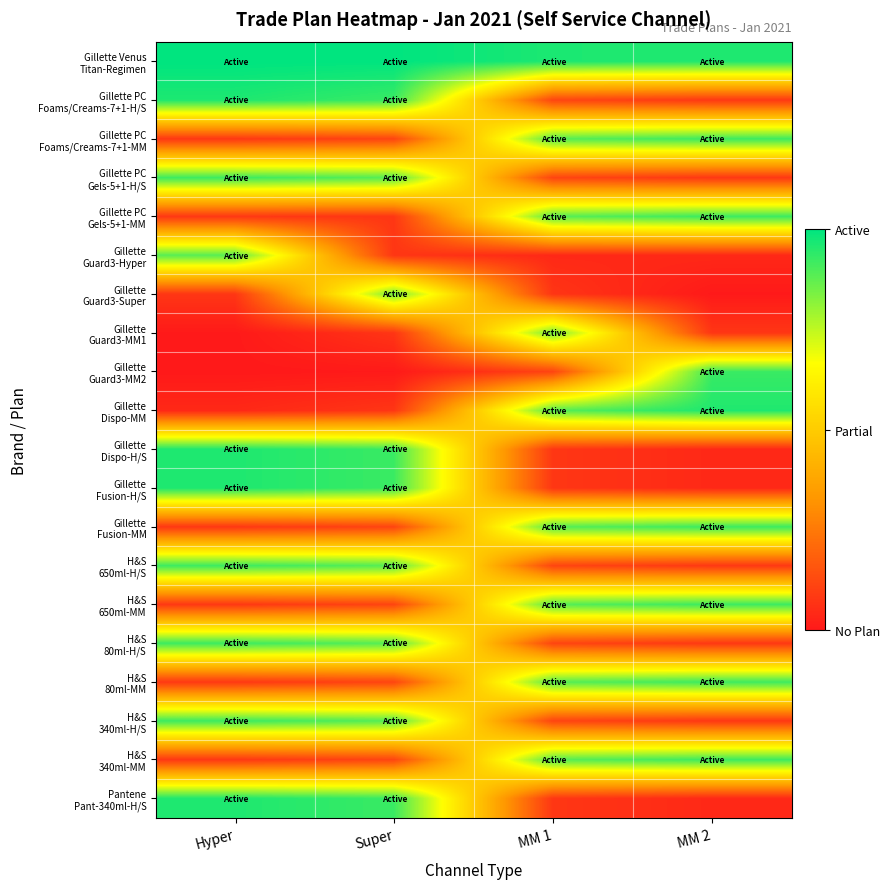

Between Hyper and Super, which series saw the biggest shift?

Gillette Guard3-Hyper